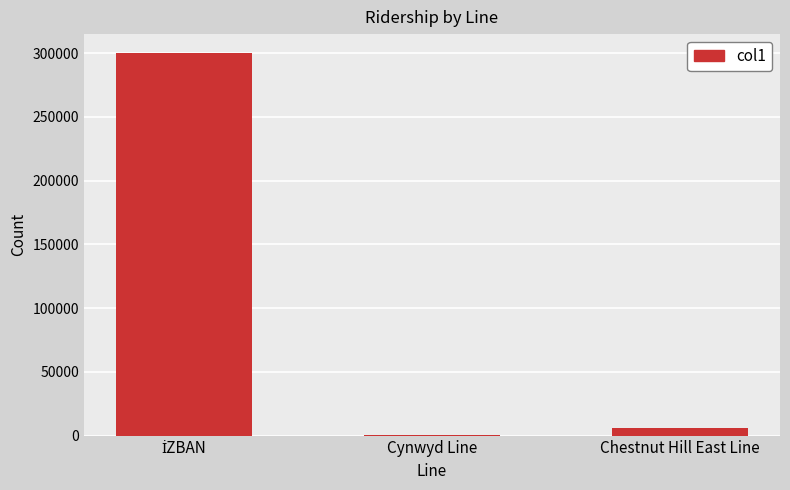

True or false: the data shows 5768 at Chestnut Hill East Line.

True